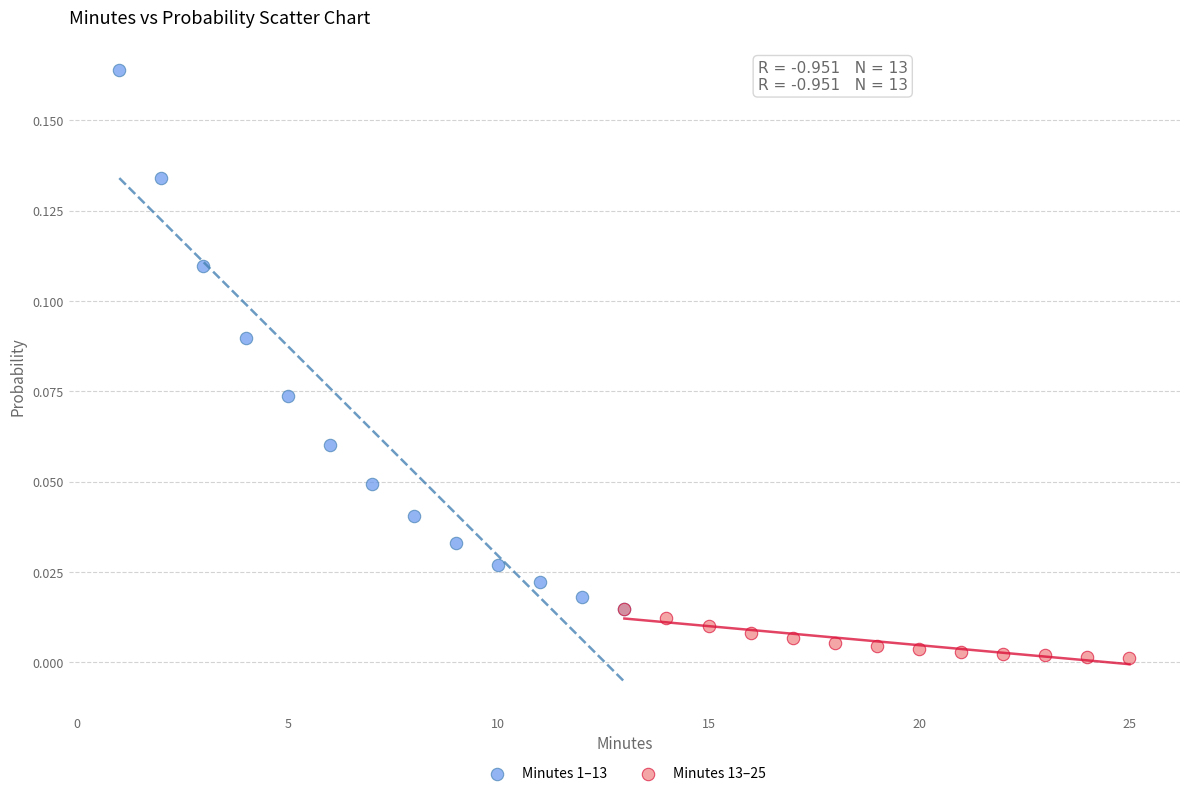

What are all the series names shown in the legend?

Minutes 1–13, Minutes 13–25